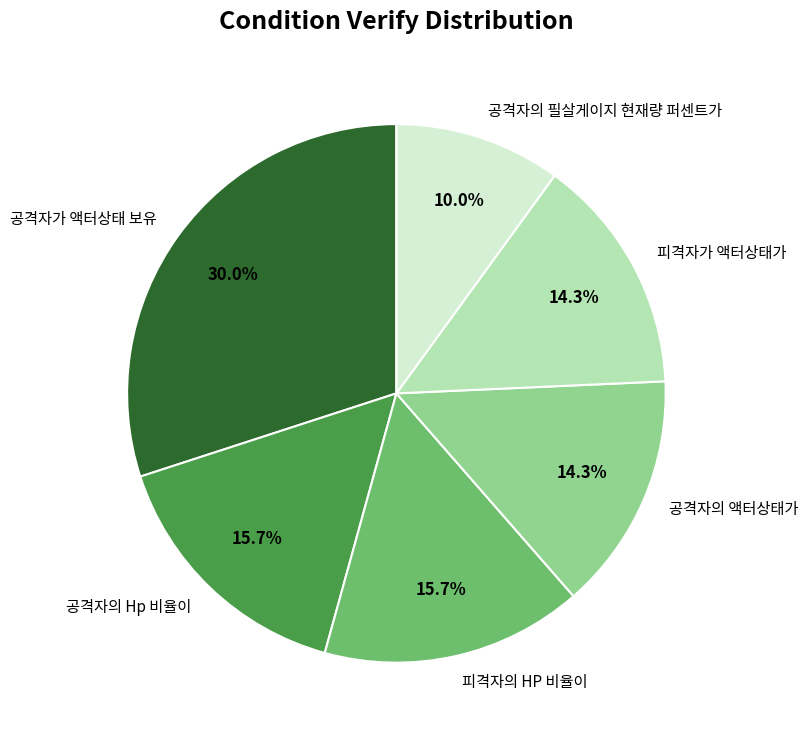

Is it true that 공격자의 액터상태가 is 26% of the pie?

False